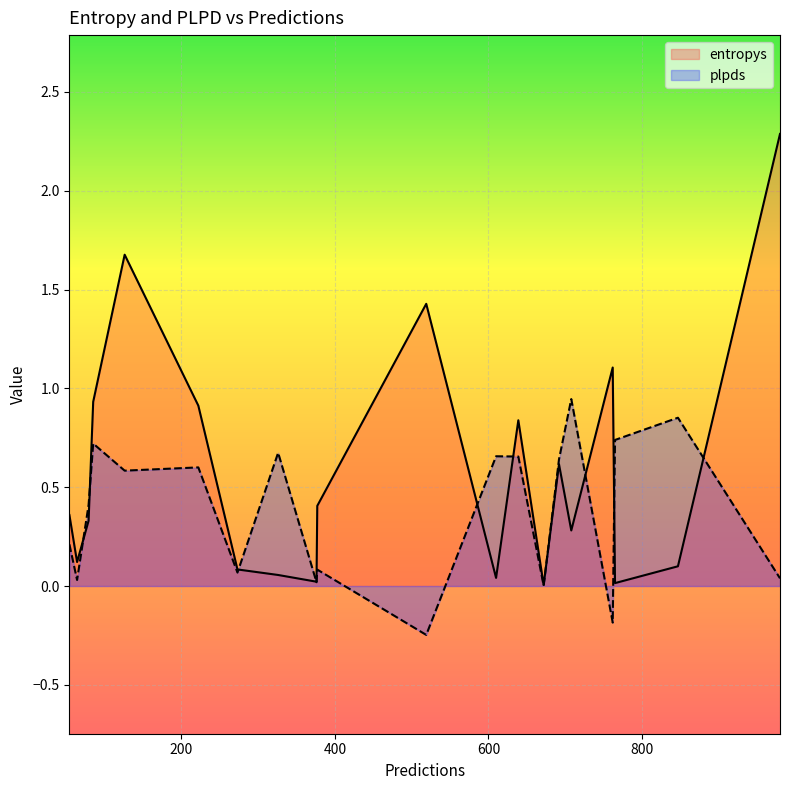

What is the label of the 11th point from the left?

519